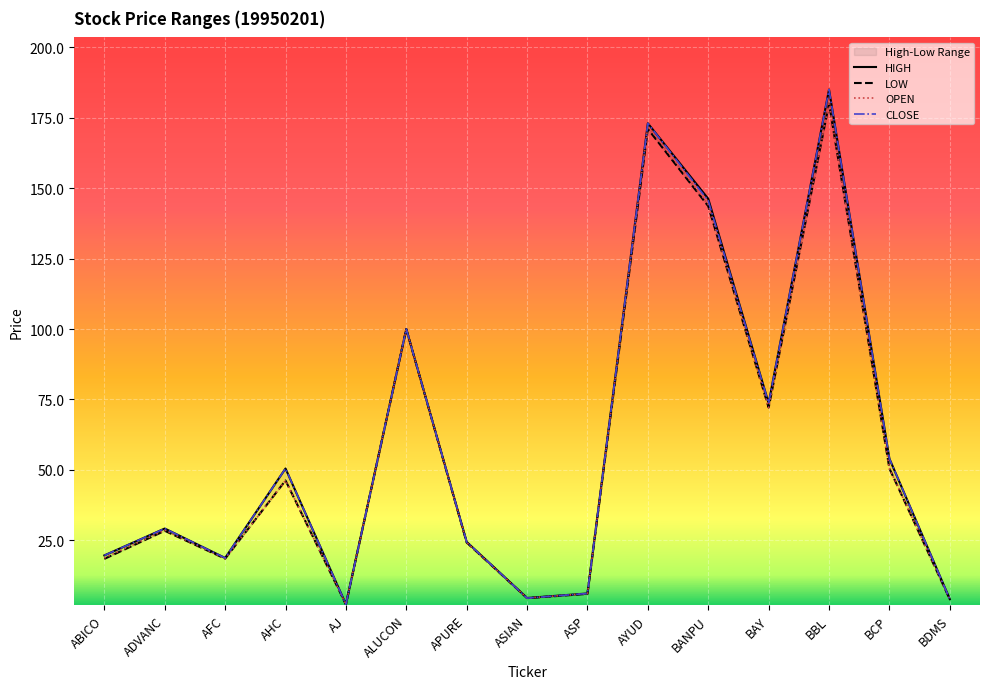

What is the label of the 2nd point from the left?

ADVANC